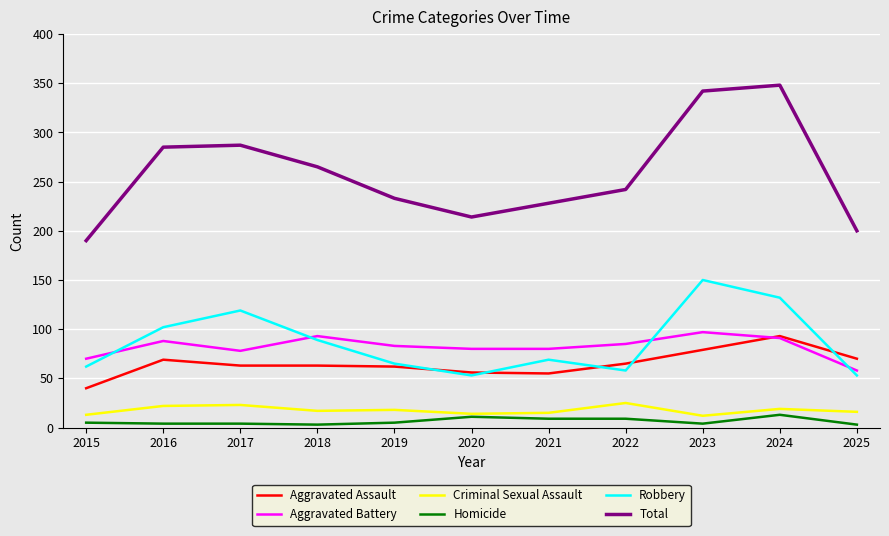

What is the sum of all Aggravated Battery values?

903